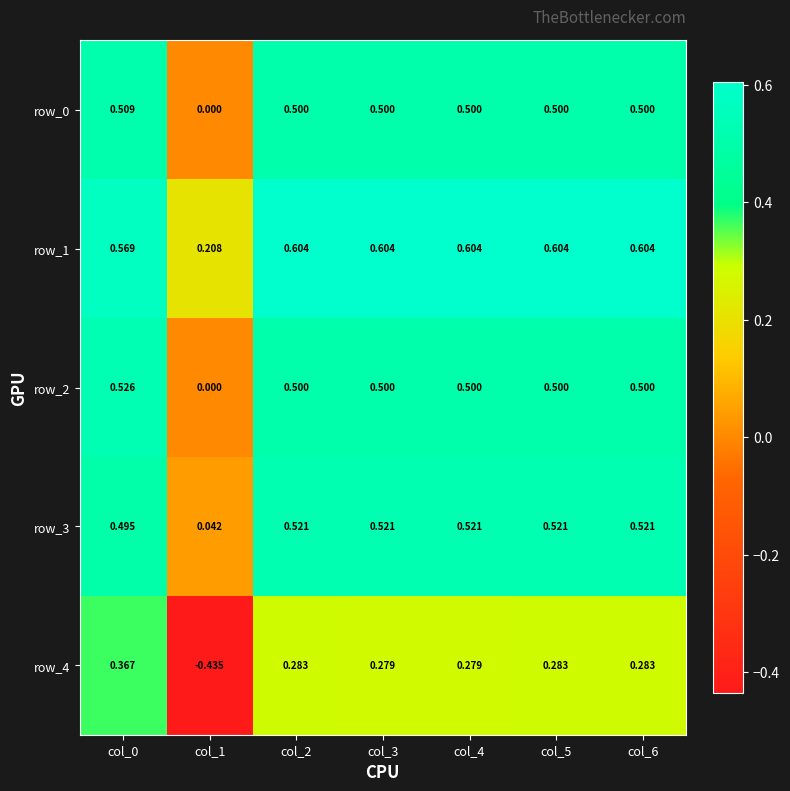

Which label corresponds to the smallest value in the chart?

col_1